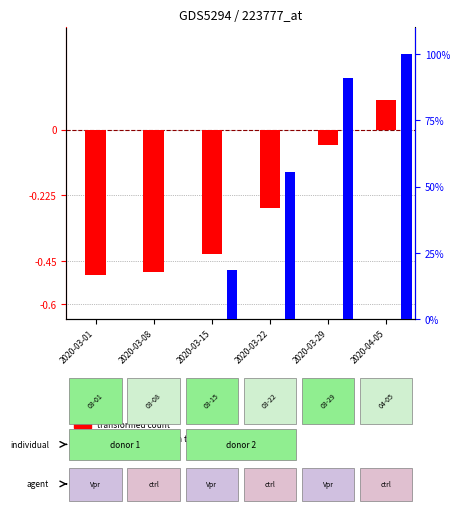

List the series in order of their peak value, lowest first.

transformed count, percentile rank within the sample